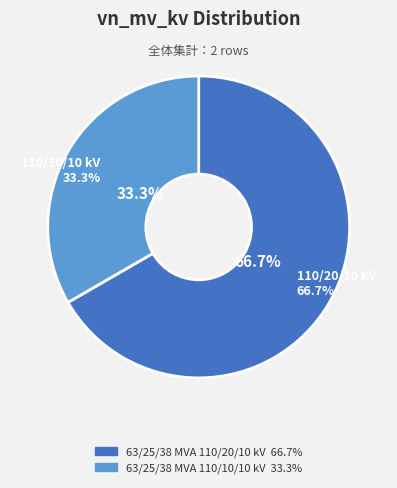

Rank the categories by value from lowest to highest.

63/25/38 MVA 110/10/10 kV, 63/25/38 MVA 110/20/10 kV